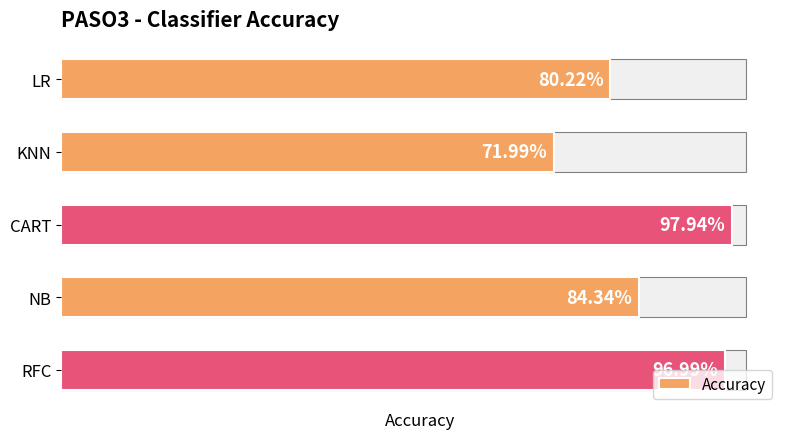

List the labels in order of value, largest first.

CART, RFC, NB, LR, KNN